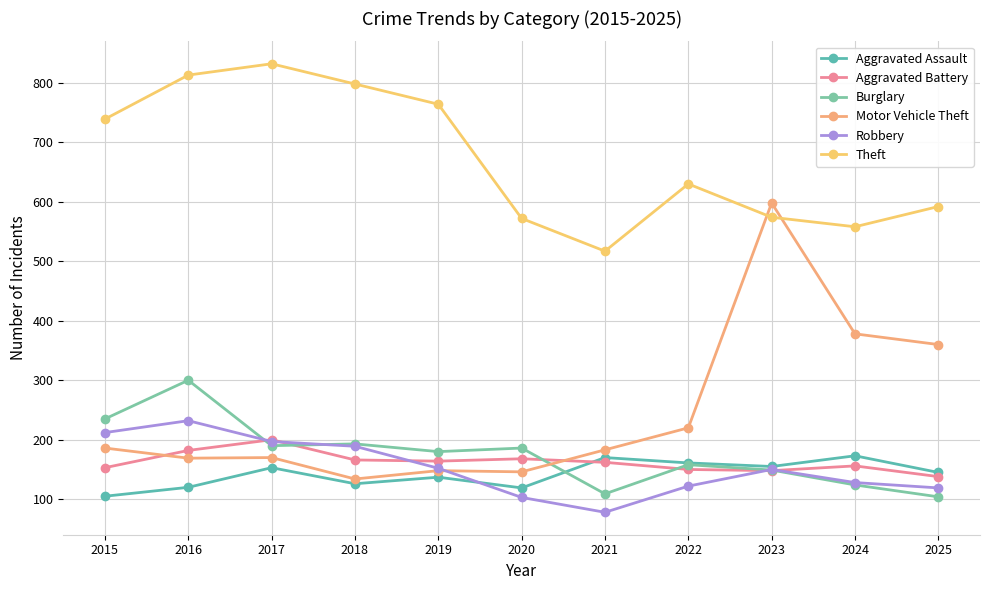

Reading right to left, extract all data points from this chart.

Aggravated Assault: 145	173	155	161	170	119	137	126	153	120	105
Aggravated Battery: 138	156	148	150	162	168	164	166	200	182	153
Burglary: 104	124	149	158	109	186	180	193	190	300	235
Motor Vehicle Theft: 360	378	598	220	183	146	148	134	170	169	186
Robbery: 119	128	150	122	78	103	152	189	197	232	212
Theft: 592	558	574	630	517	572	764	798	832	813	739